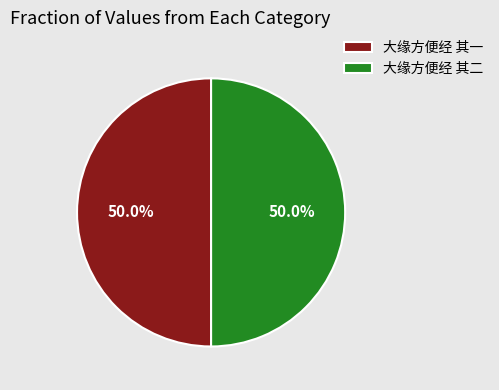

What is the ratio of the value at 大缘方便经 其一 to the value at 大缘方便经 其二?

1.0